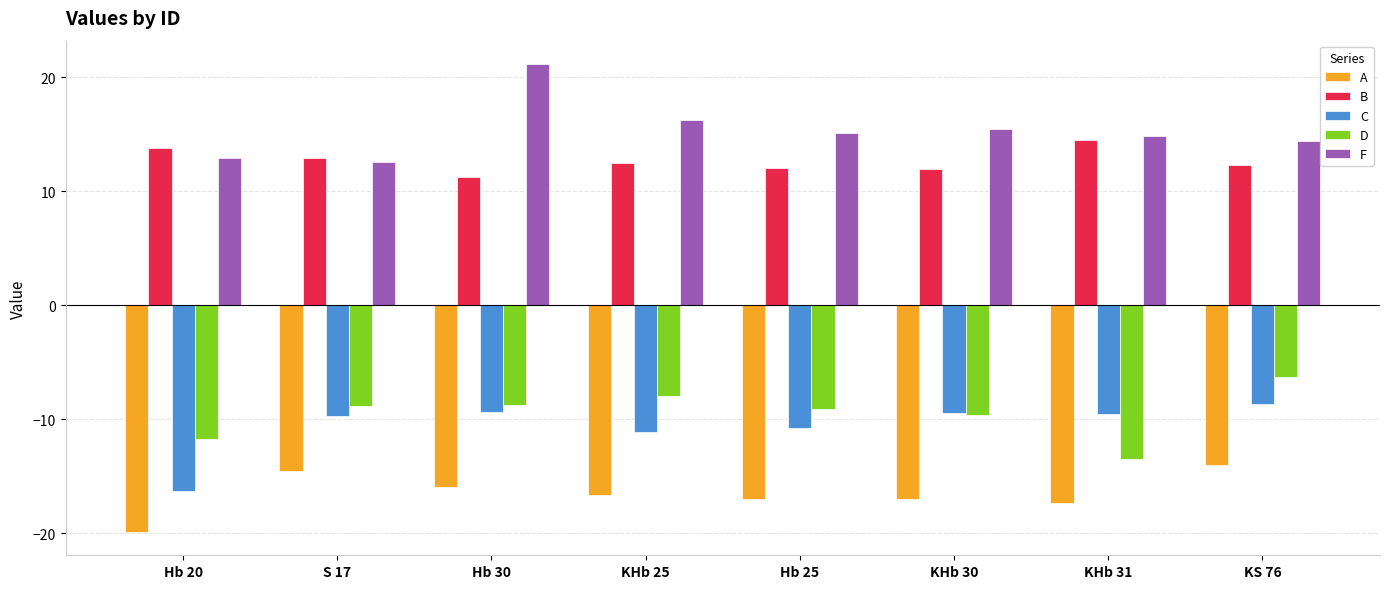

Is it true that D equals -2.4 at KHb 30?

False